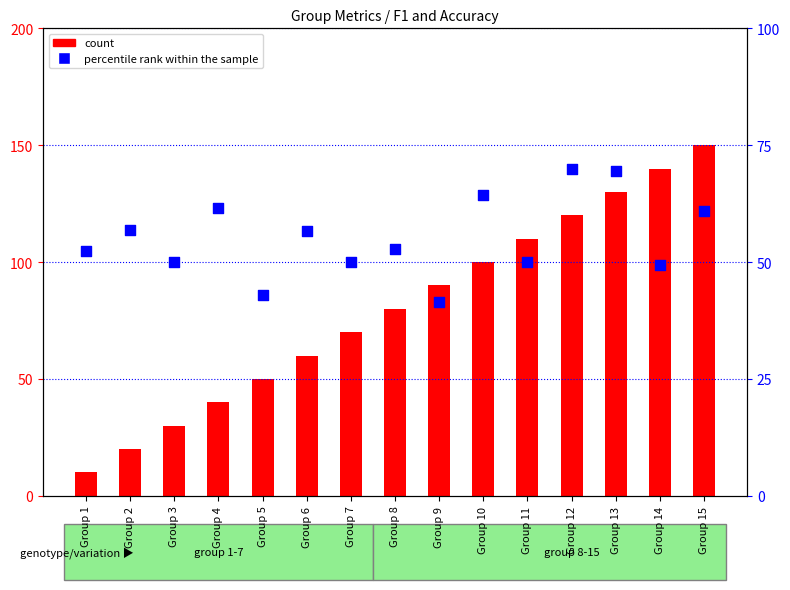

Which series has the largest total across all categories?

count